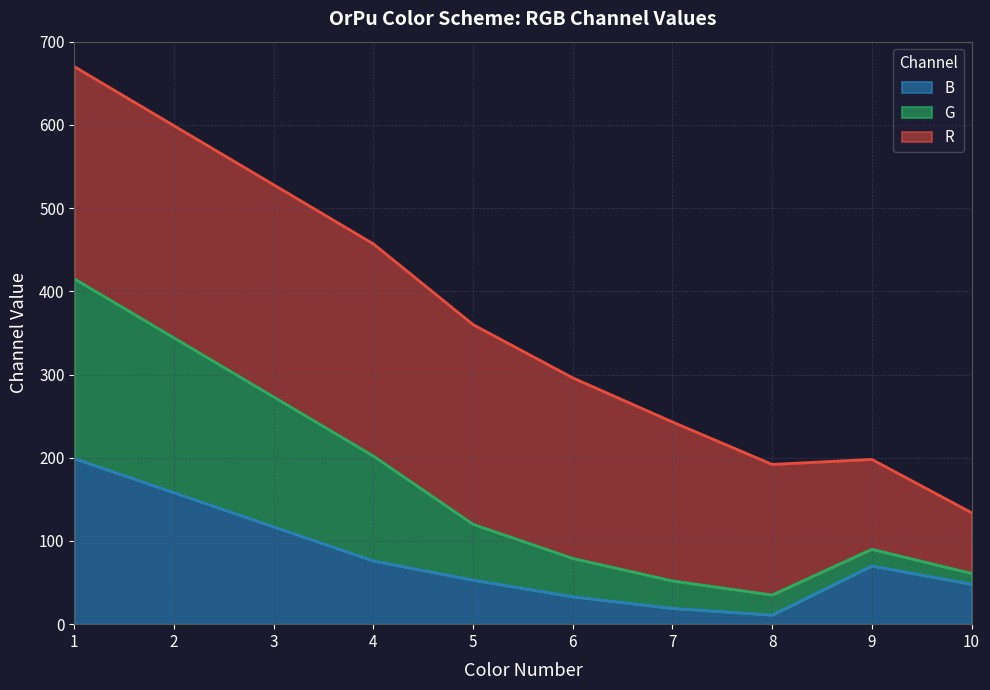

How many lines are shown in the chart?

3